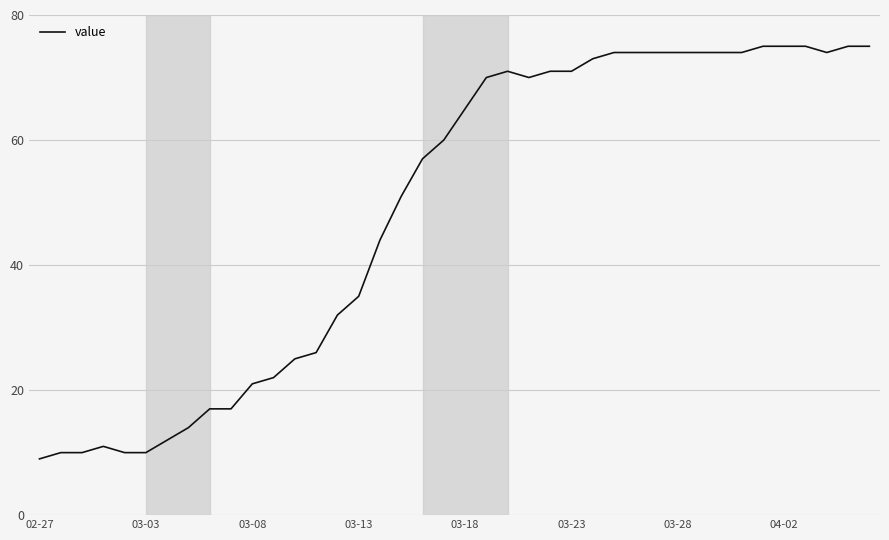

Count the number of categories in the chart.

40